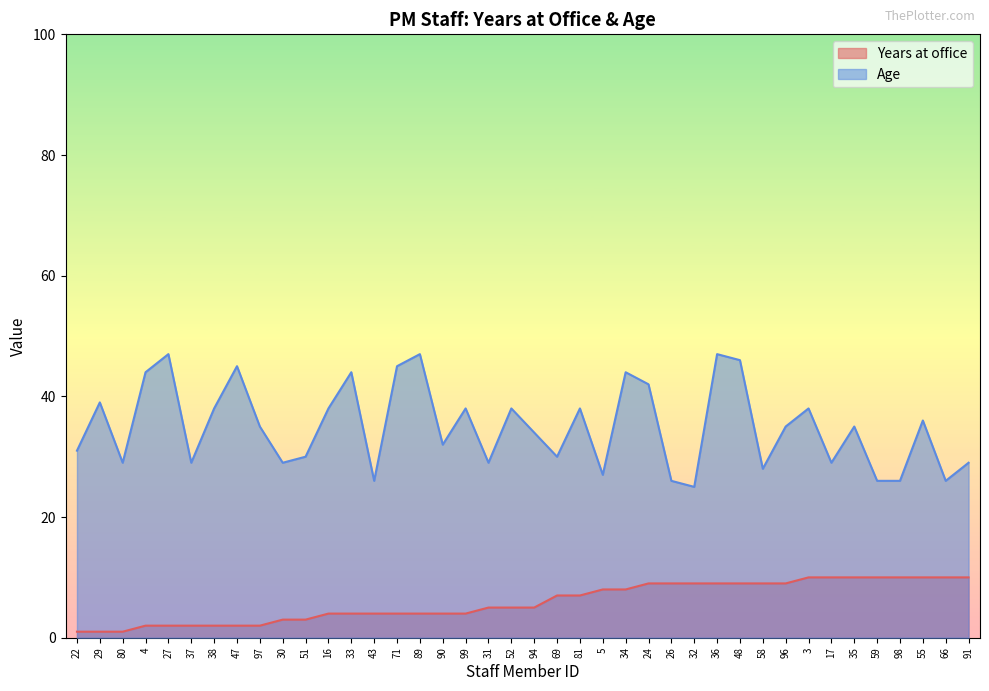

What are all the series names shown in the legend?

Years at office, Age